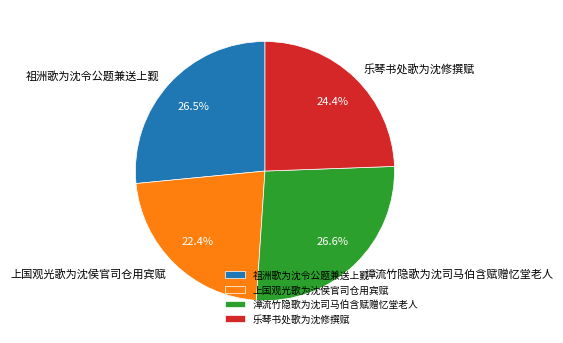

To the nearest percent, what portion does 上国观光歌为沈侯官司仓用宾赋 represent?

22%